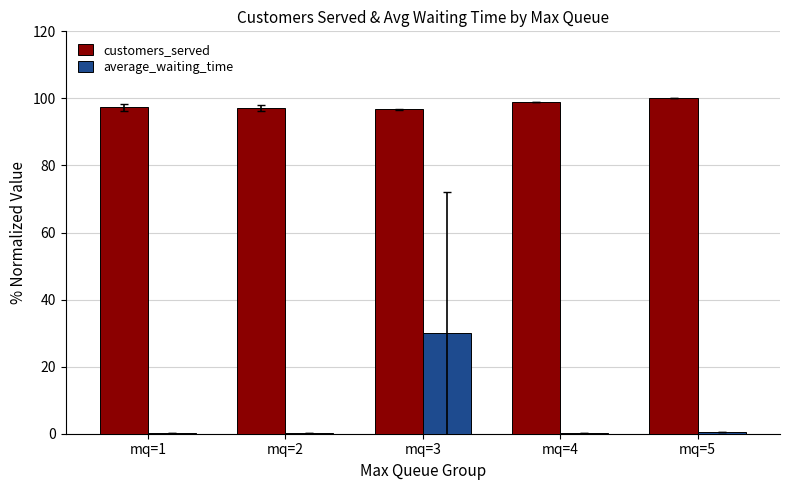

At which category is the sum across all series the highest?

mq=3